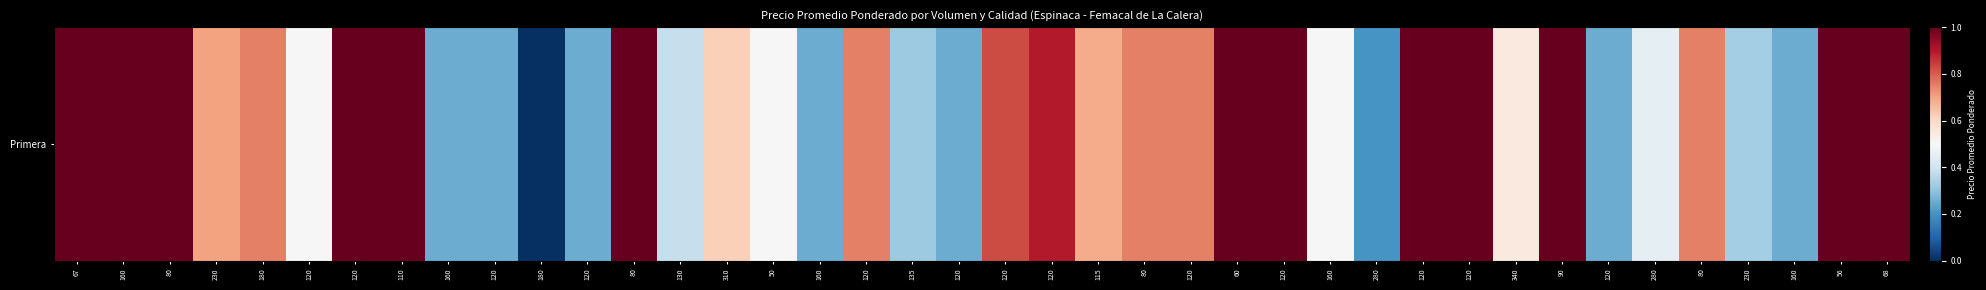

Count the number of data series in this chart.

1